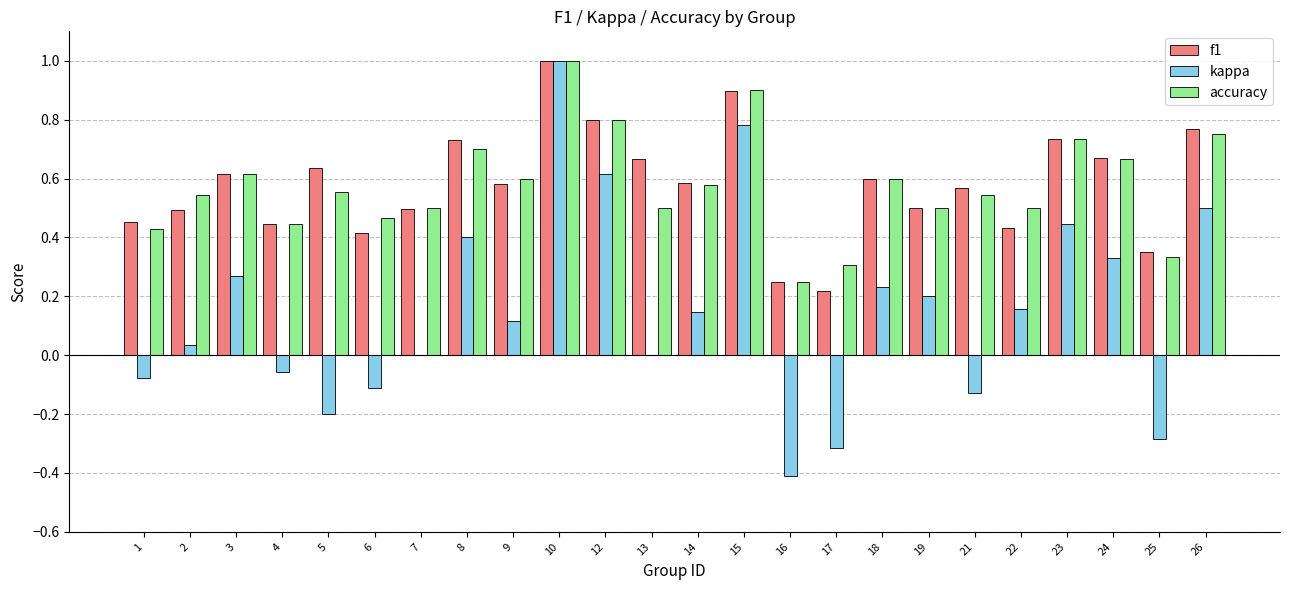

The value of f1 at 21 is 0.6. True or false?

True